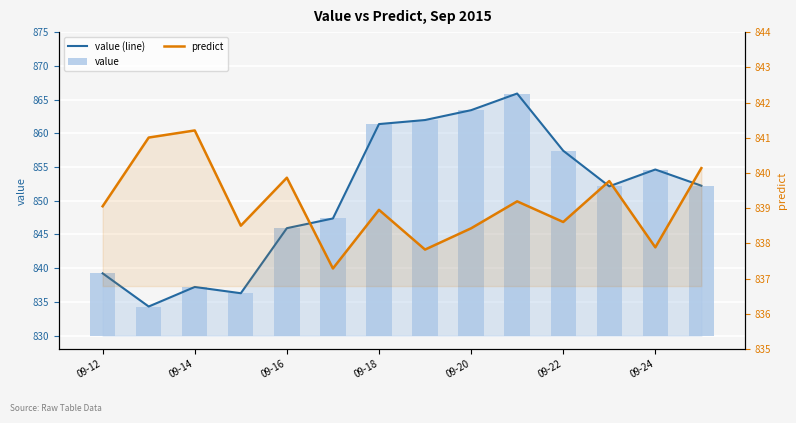

What is the difference between the maximum and minimum values in the predict series?

3.9